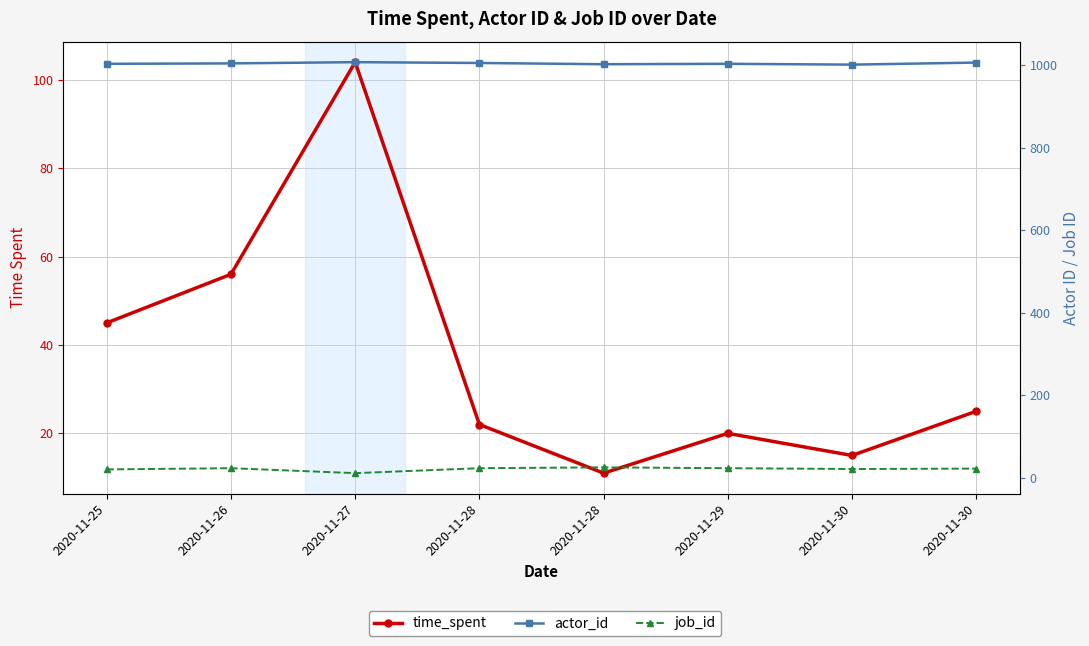

What are all the series names shown in the legend?

time_spent, actor_id, job_id